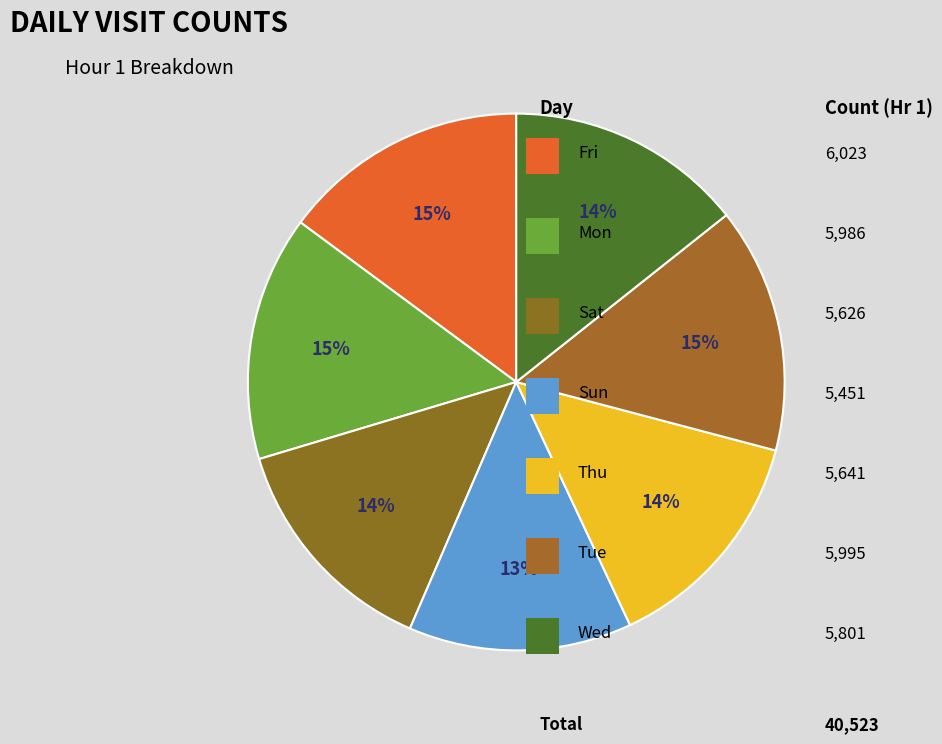

To the nearest percent, what is the difference between the largest and smallest slice percentages?

1%